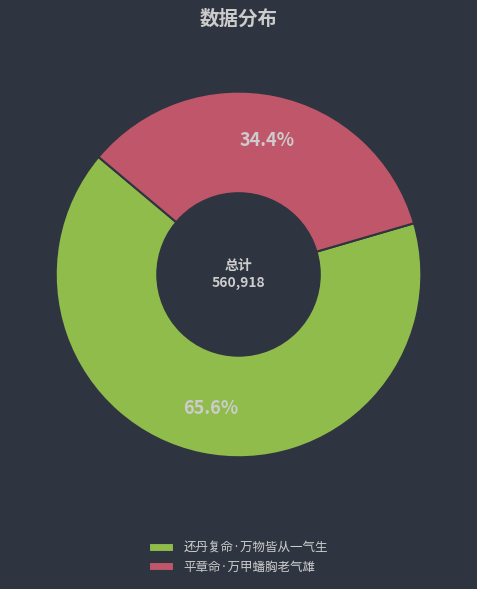

What percentage is the 平章命·万甲蟠胸老气雄 slice, to the nearest percent?

34%